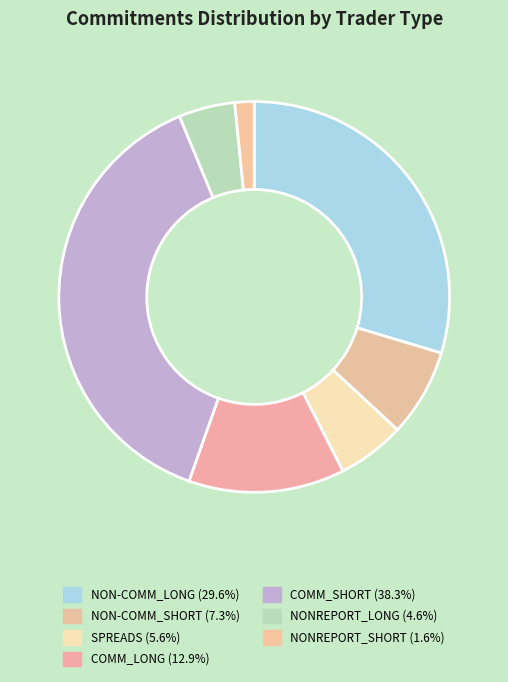

How many slices are in this pie chart?

7